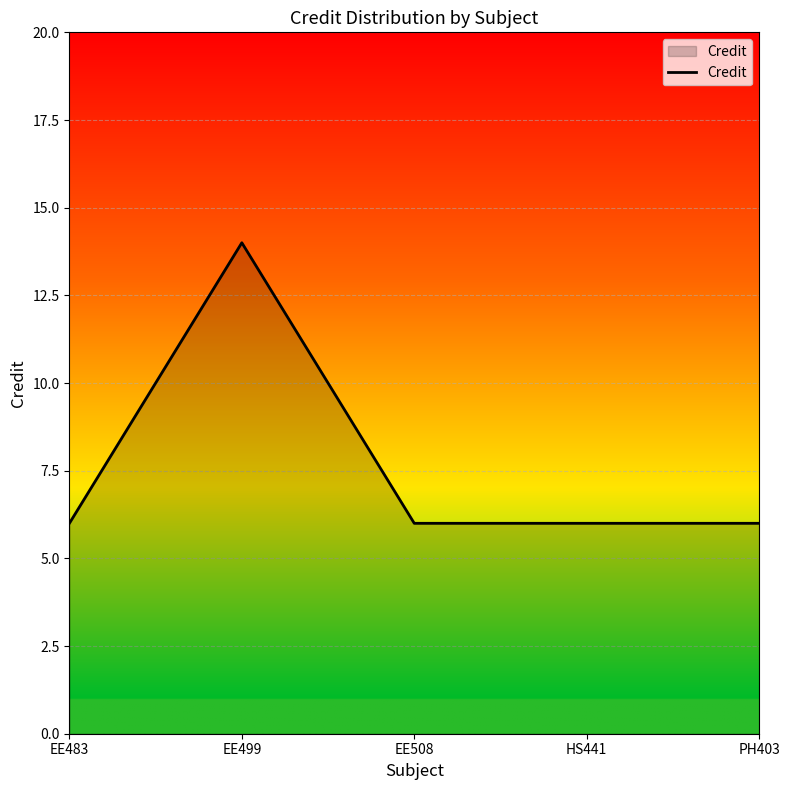

Where is the first local maximum?

EE499